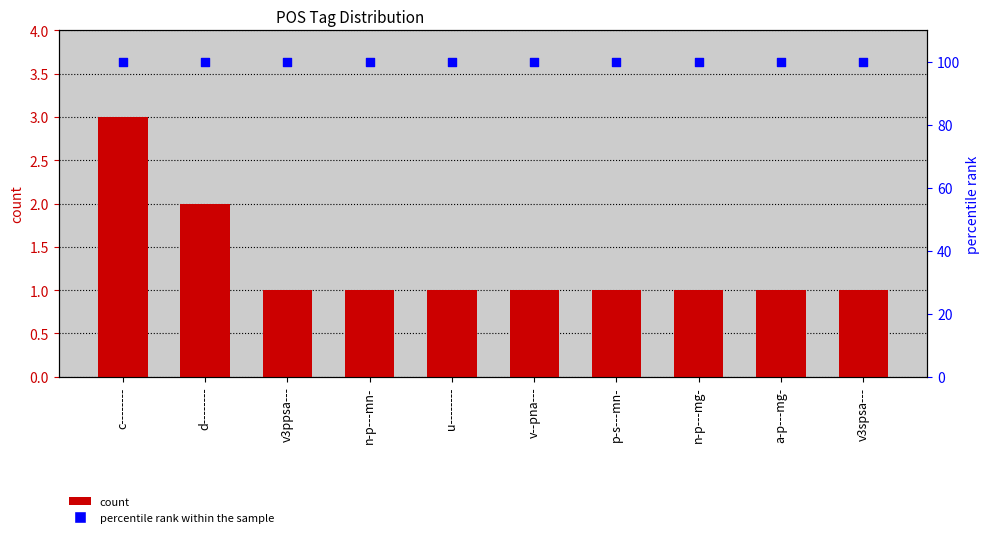

What is the total value across all series at d--------?

102